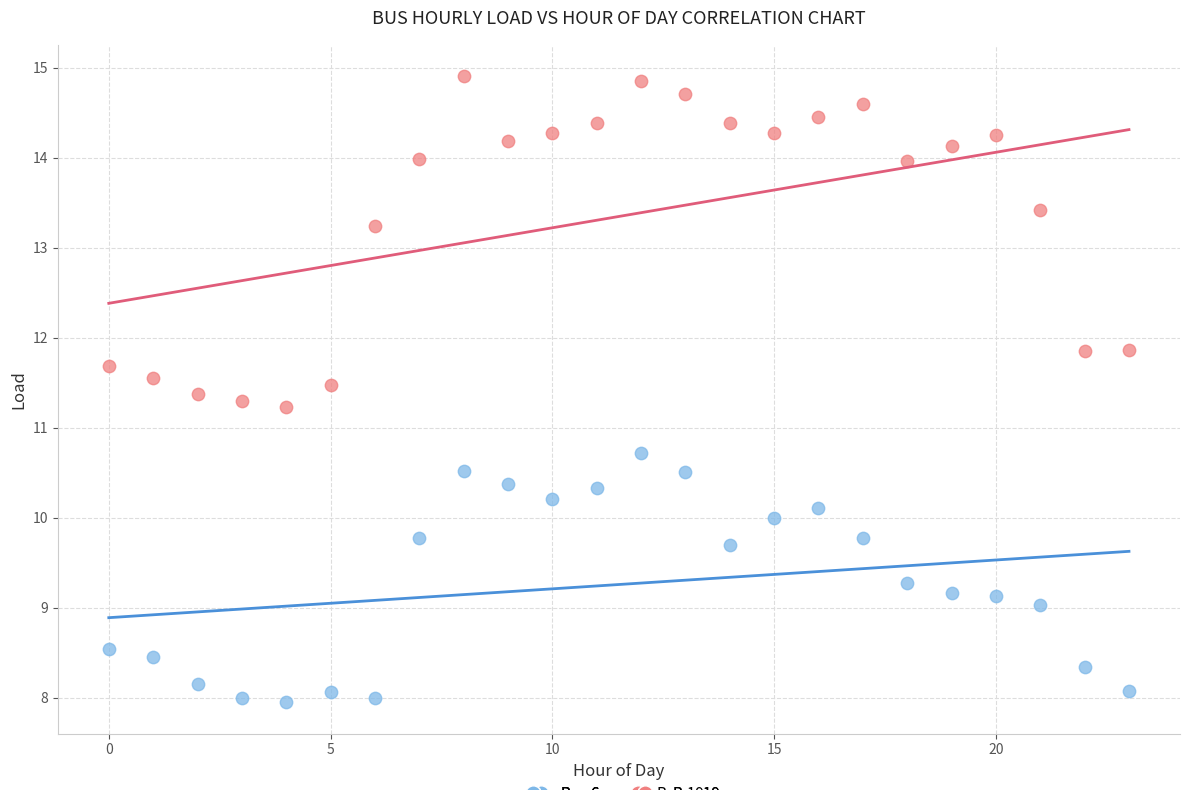

Which series has the largest Y range (max minus min)?

Bus 19